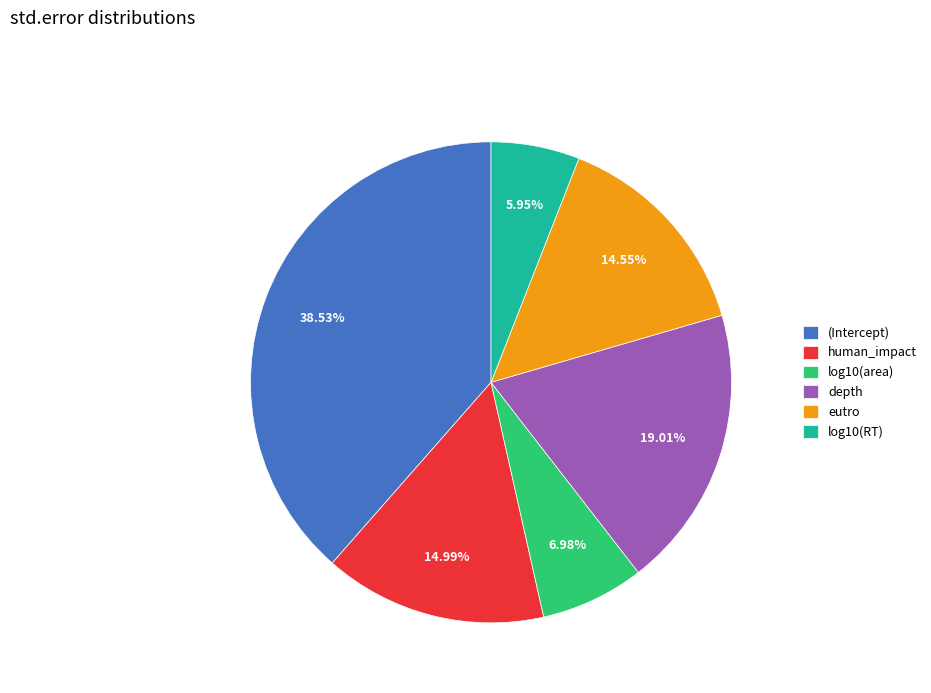

Does any single category account for the majority?

No